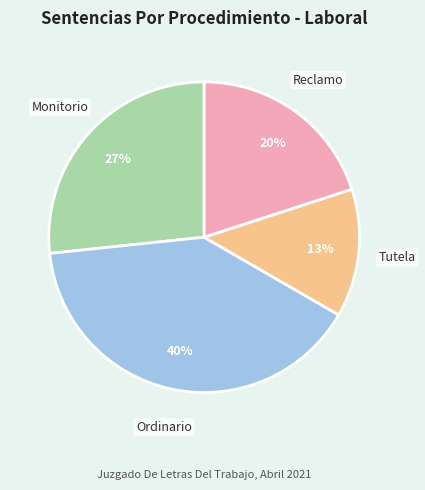

To the nearest percent, what portion does Tutela represent?

13%